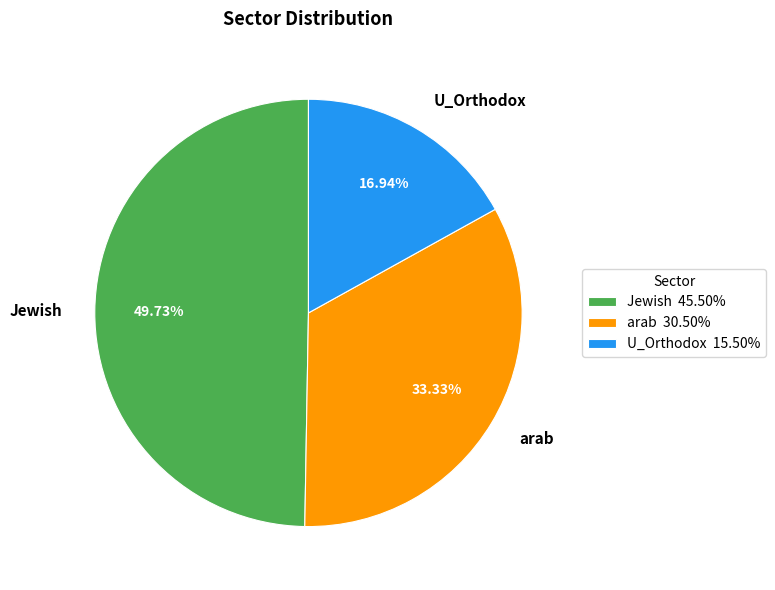

To the nearest percent, what is the average slice percentage?

33%